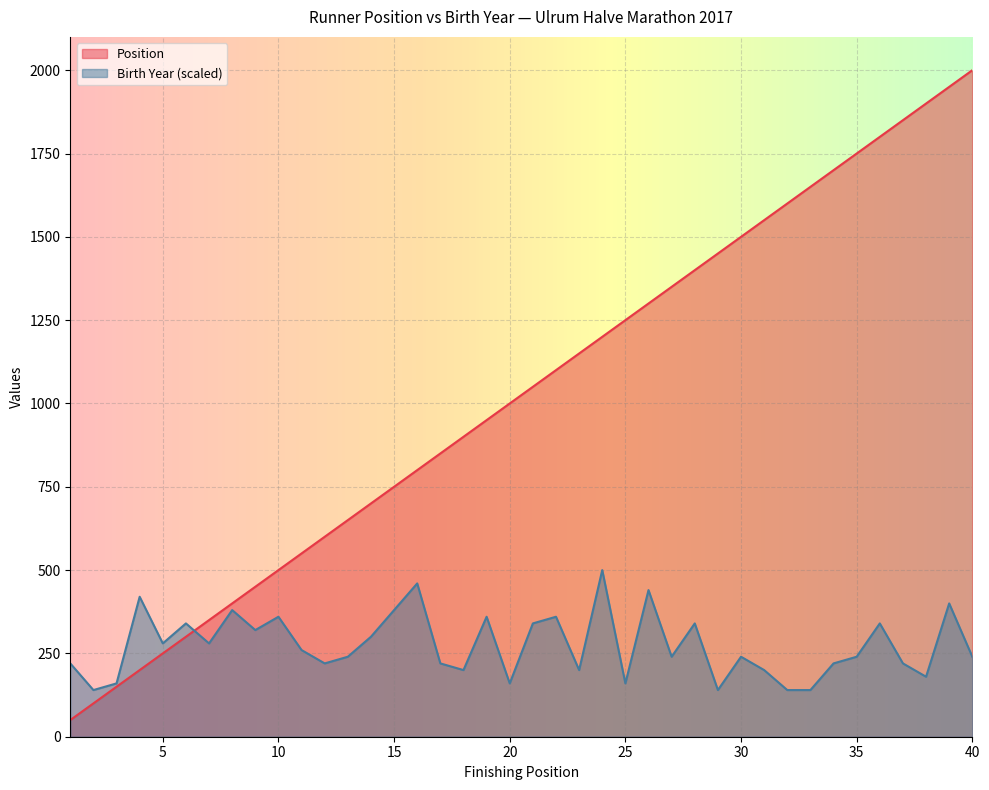

What is the difference between the Birth Year values at 38 and 29?

40